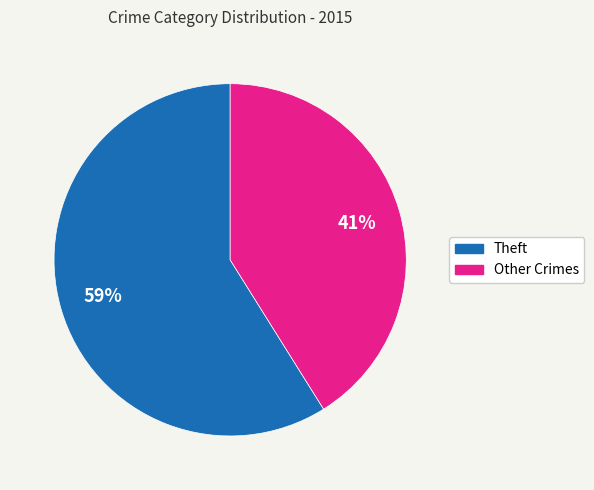

Does any single category account for the majority?

Yes